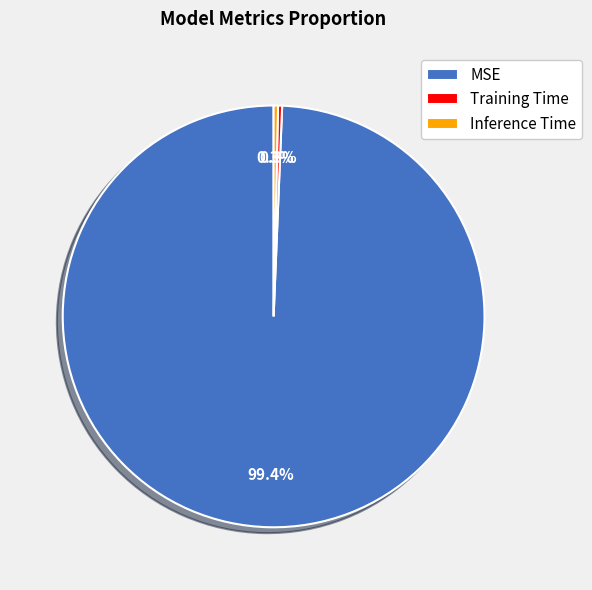

Which category has the biggest portion of the pie?

MSE